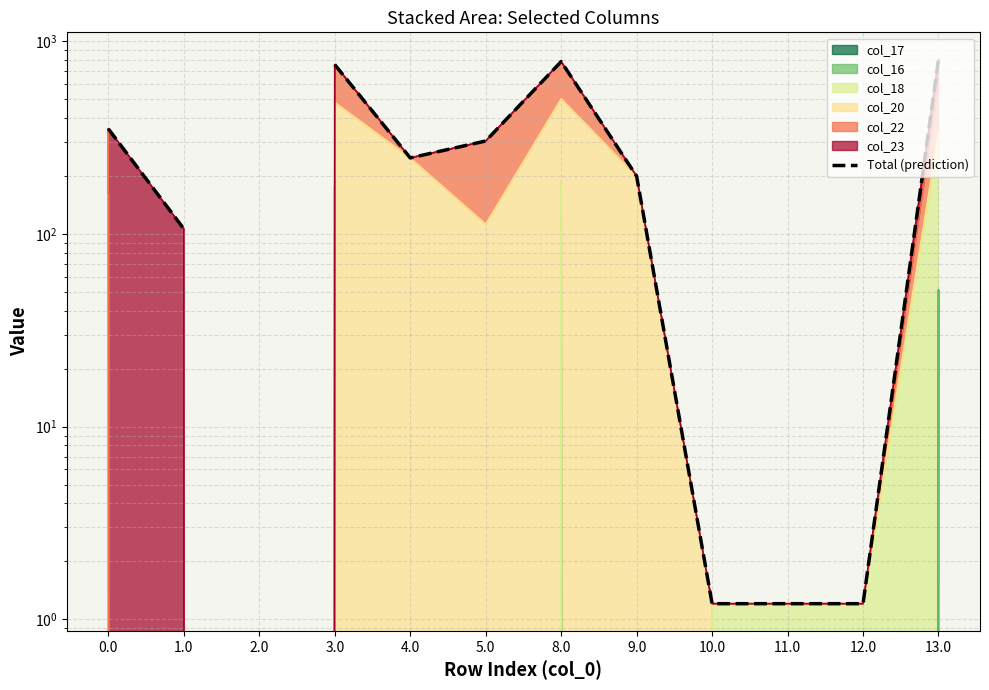

What position from the right is 1.0?

11